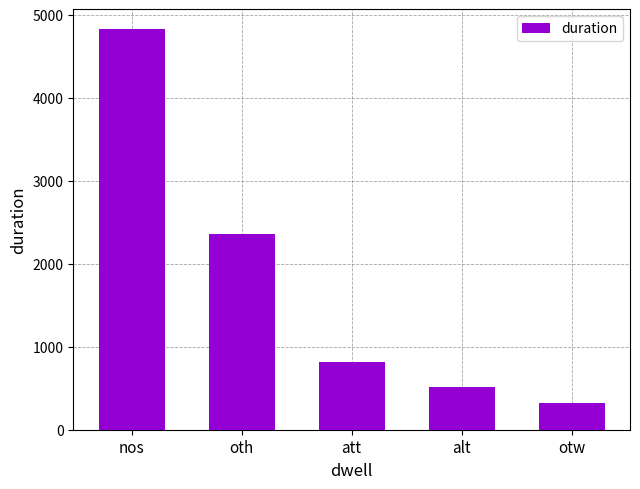

What value does the data have at alt?

511